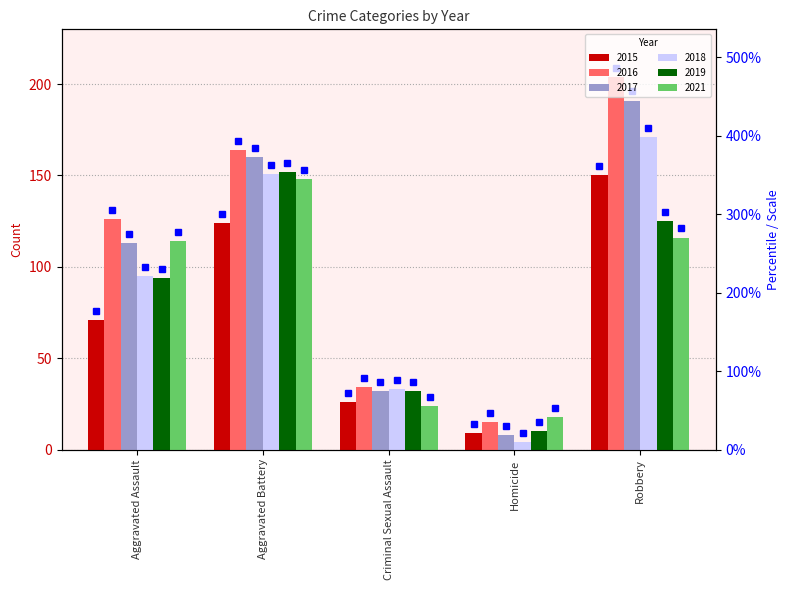

What is the difference between the maximum and second lowest values in the 2017 series?

159